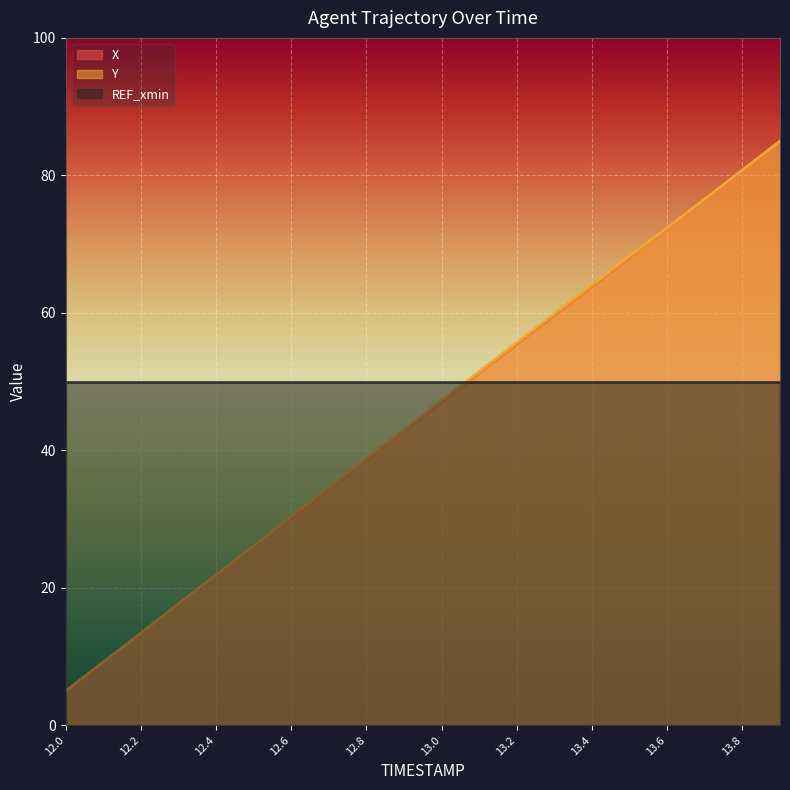

The X series shows 72.2 at 13.6. True or false?

True